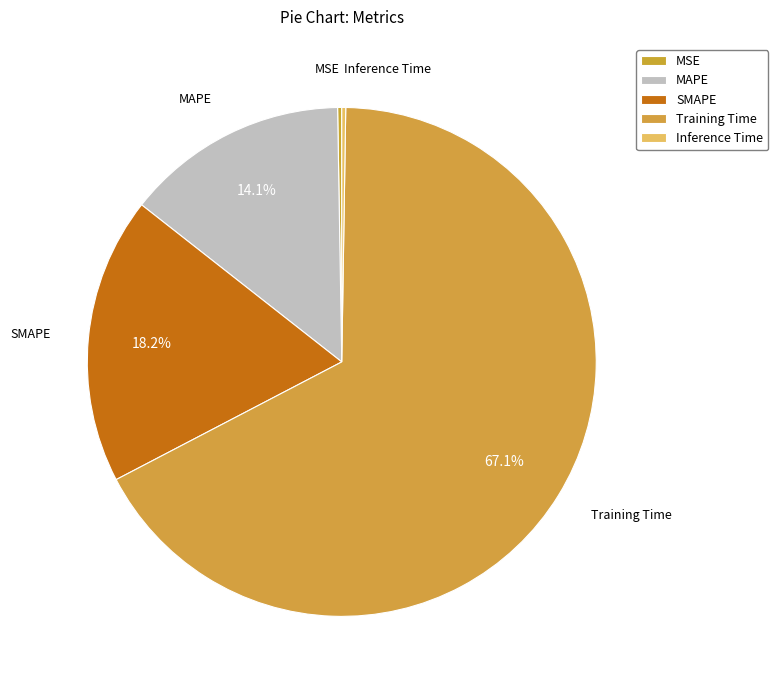

The MAPE slice represents 14% of the pie. True or false?

True